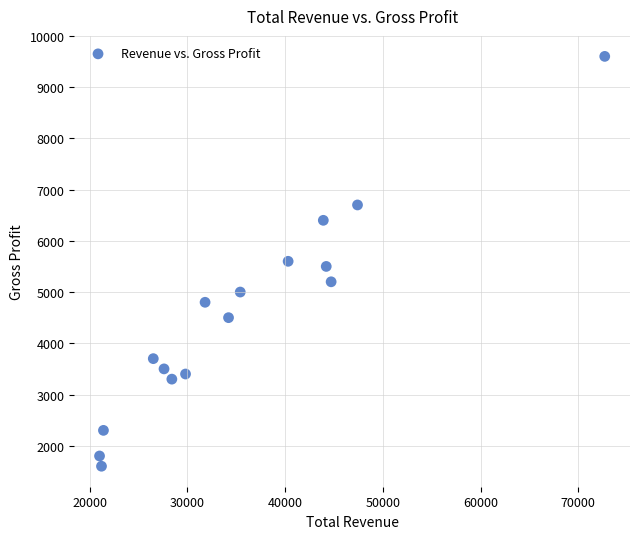

What is the range of X values (max minus min)?

51700